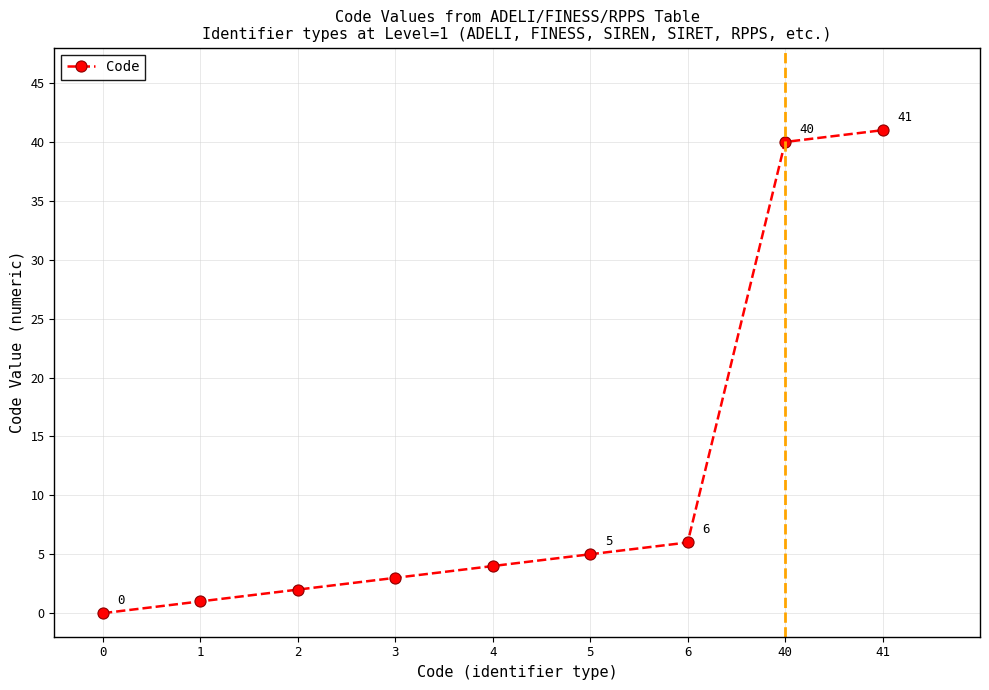

How many lines are shown in the chart?

1